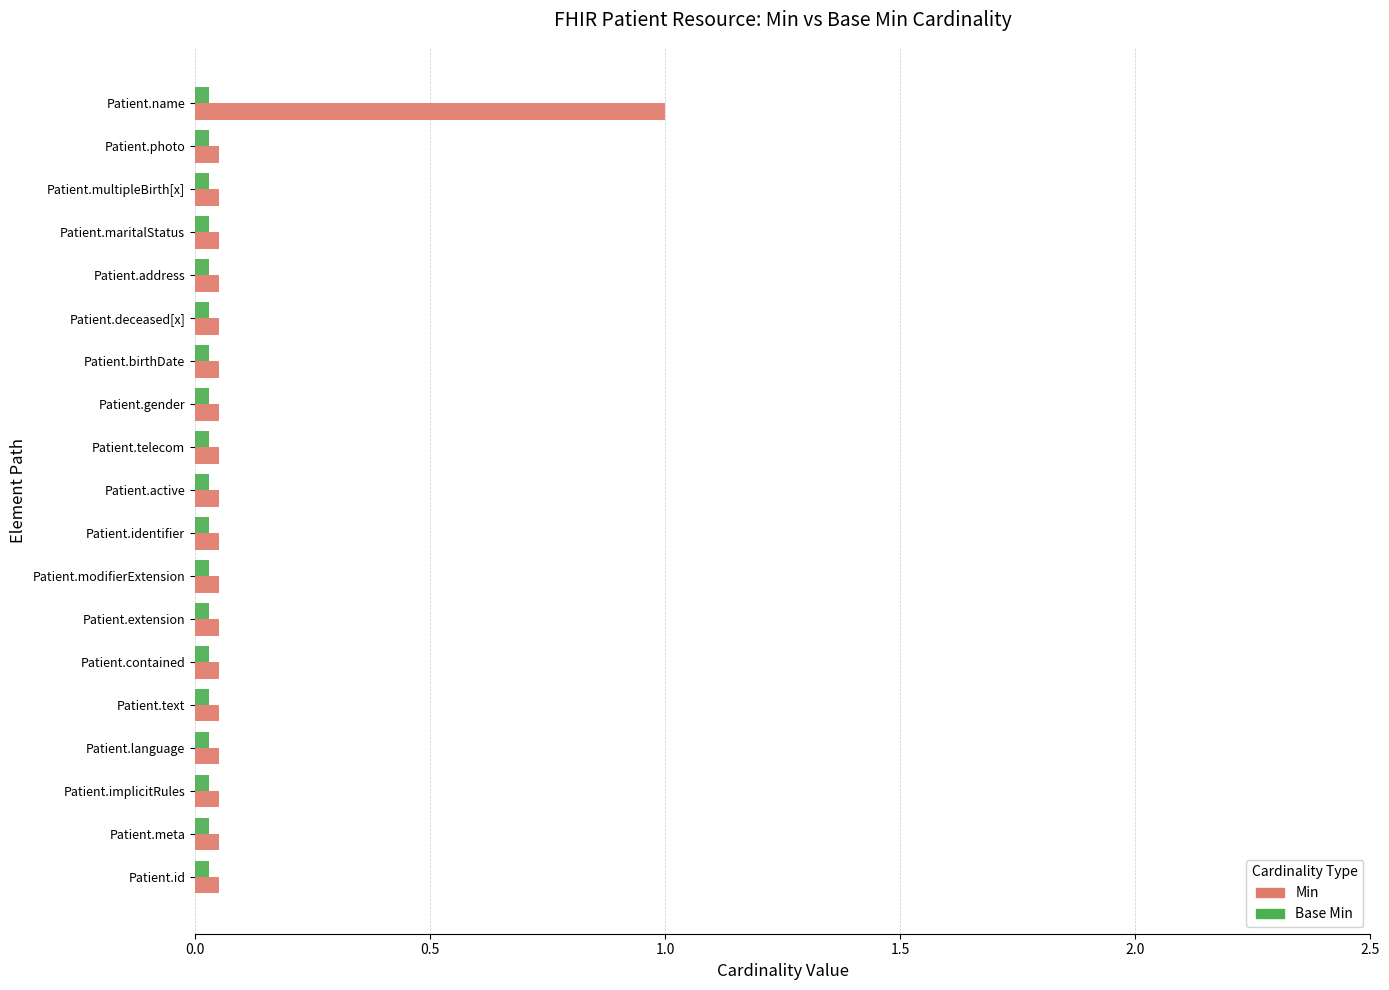

Which series has the largest total across all categories?

Min